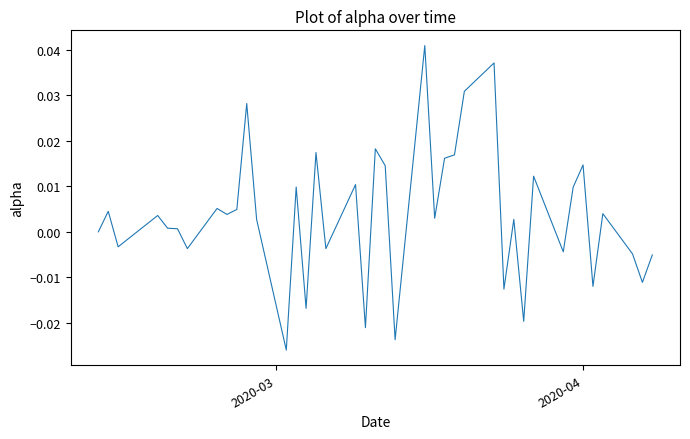

How many lines are shown in the chart?

1